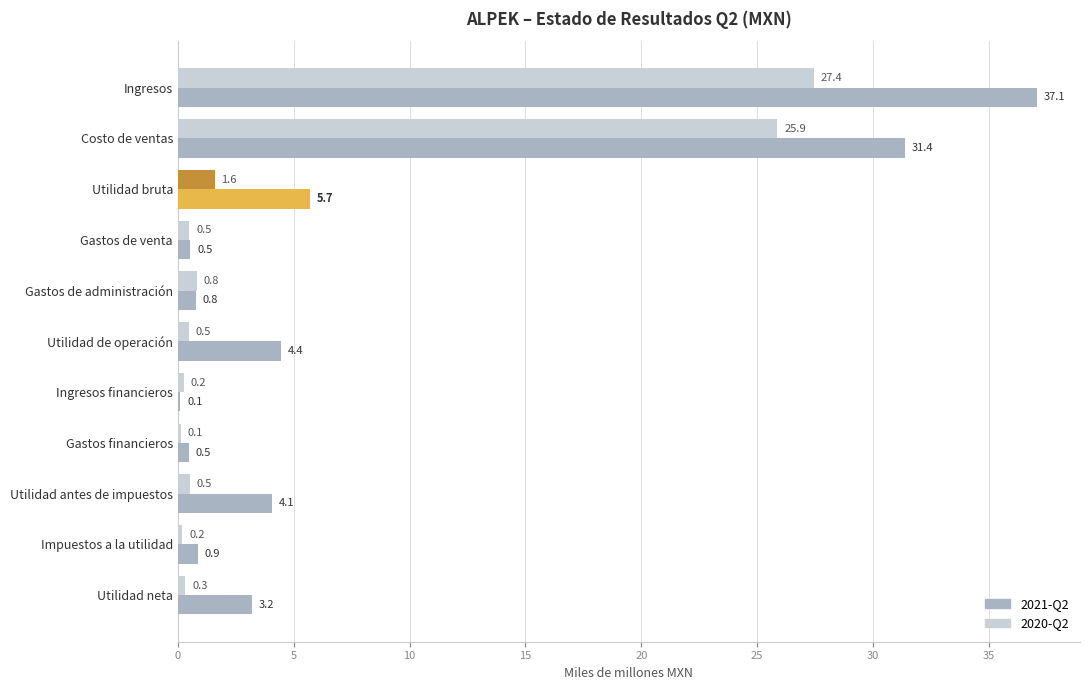

What is the average value of the 2021-Q2 series?

8.1